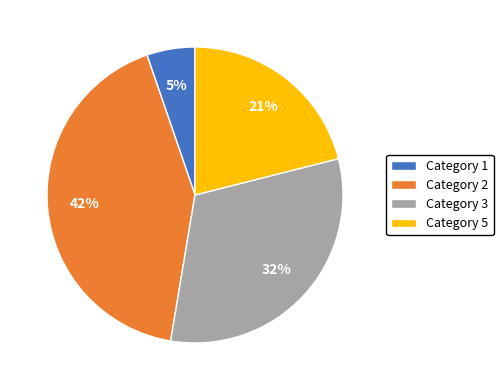

How many slices are in this pie chart?

4